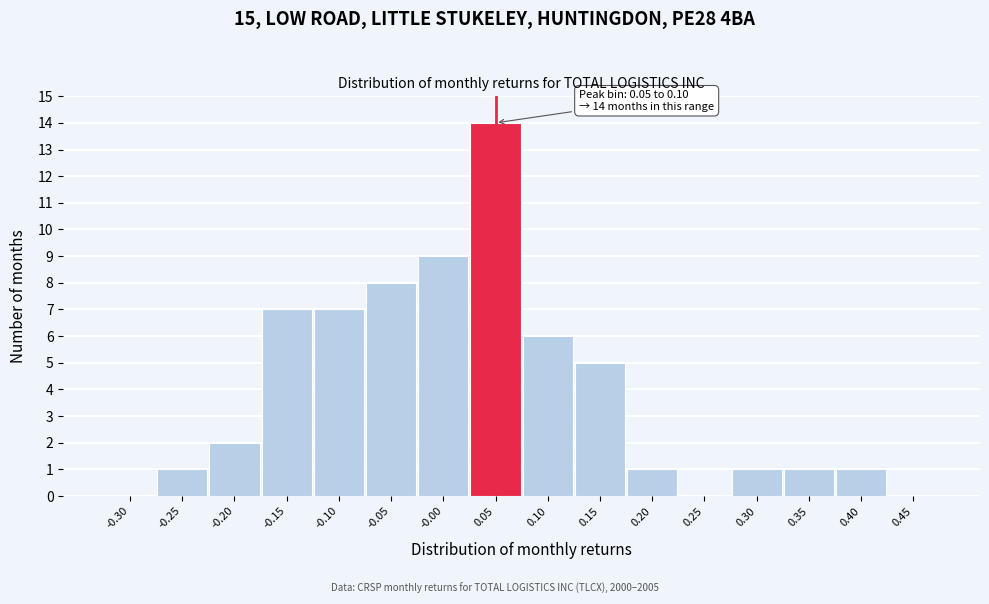

Reading right to left, extract all data points from this chart.

0.45=0	0.40=1	0.35=1	0.30=1	0.25=0	0.20=1	0.15=5	0.10=6	0.05=14	-0.00=9	-0.05=8	-0.10=7	-0.15=7	-0.20=2	-0.25=1	-0.30=0